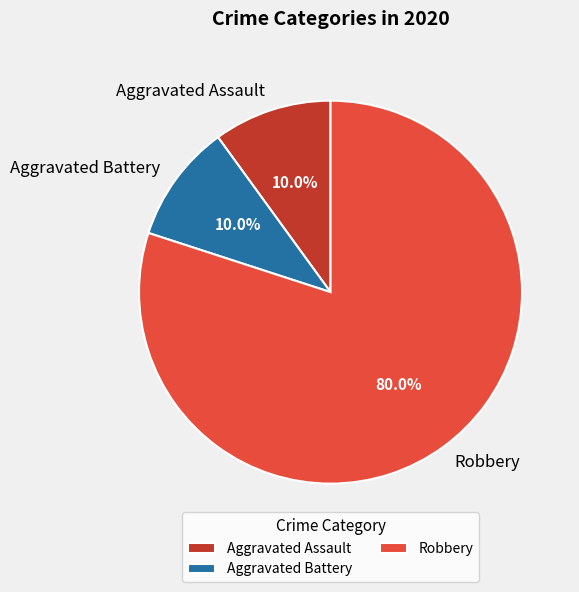

Approximately how many times larger is the value at Robbery compared to Aggravated Battery?

8.0